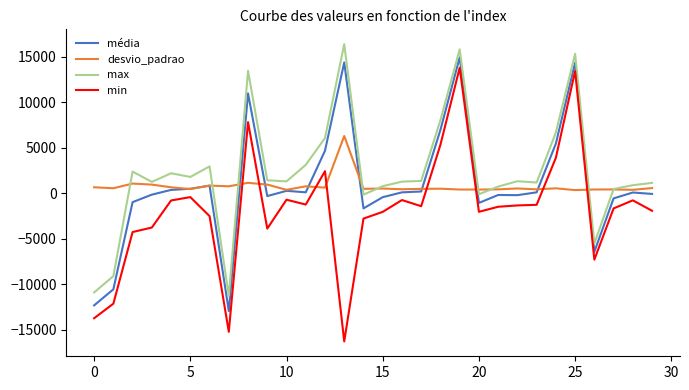

Which series has the largest total across all categories?

max